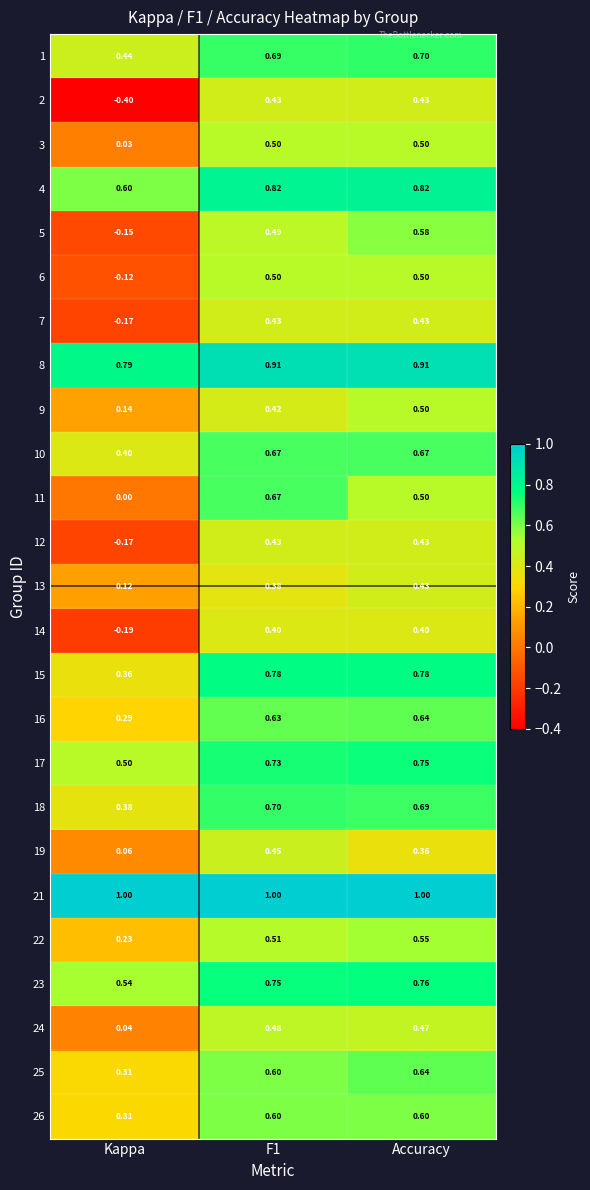

At which label is 2 closest to 0?

Kappa